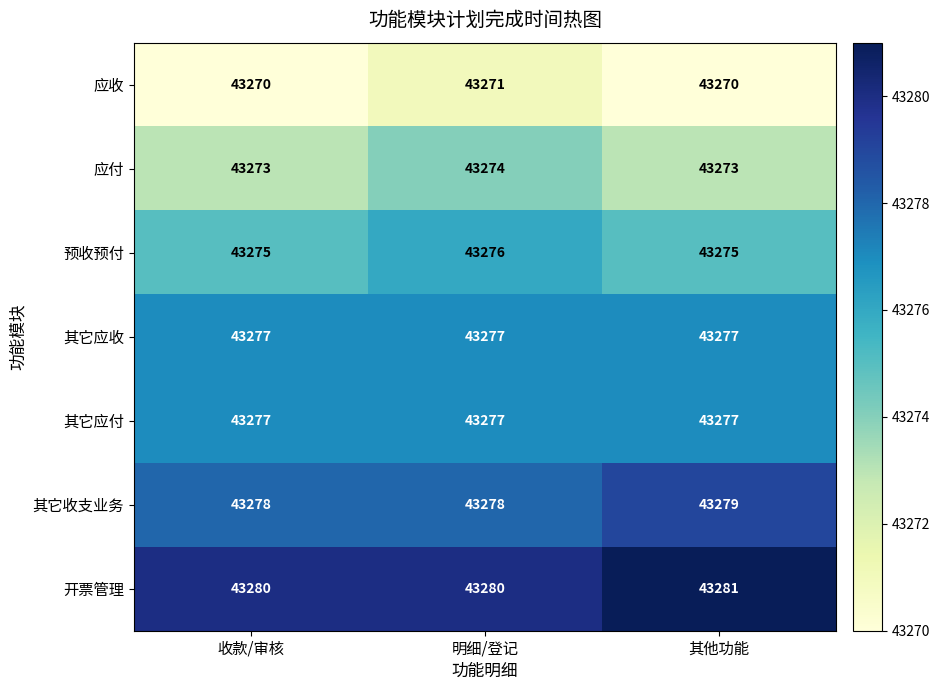

What is the sum of the 开票管理 values at 其他功能 and 收款/审核?

86561